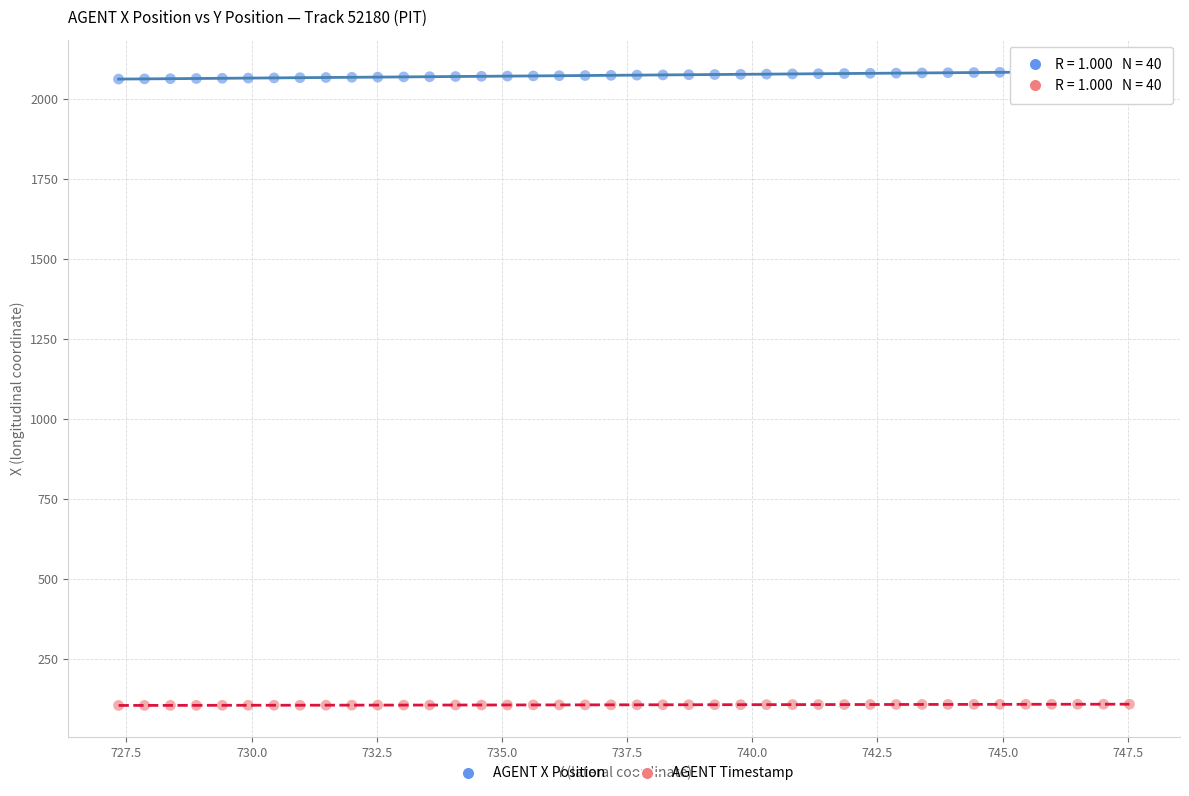

Across all data points, what is the range of X values (max minus min)?

20.2